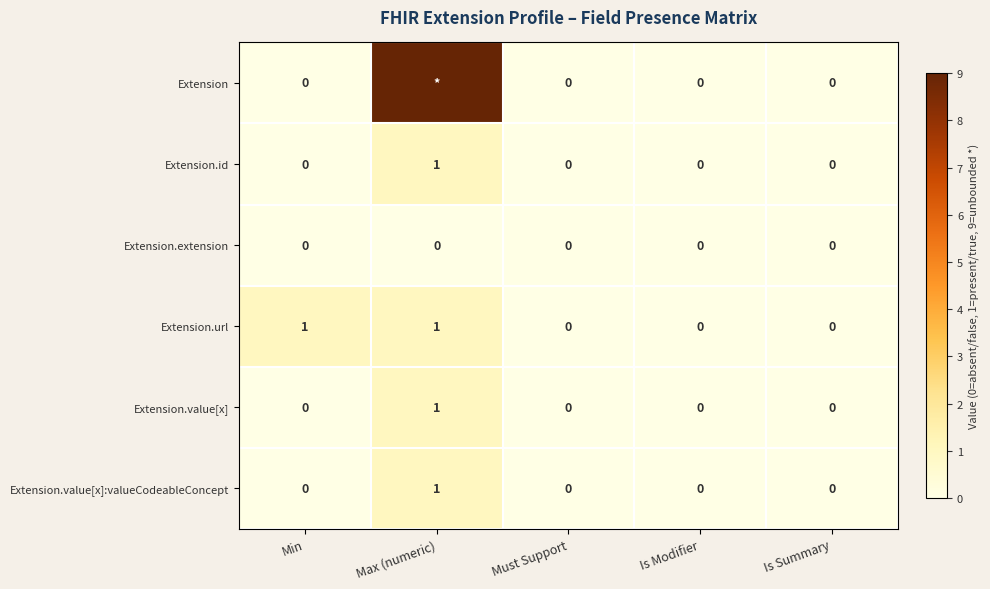

Which series changed the most between Min and Is Summary?

Extension.url